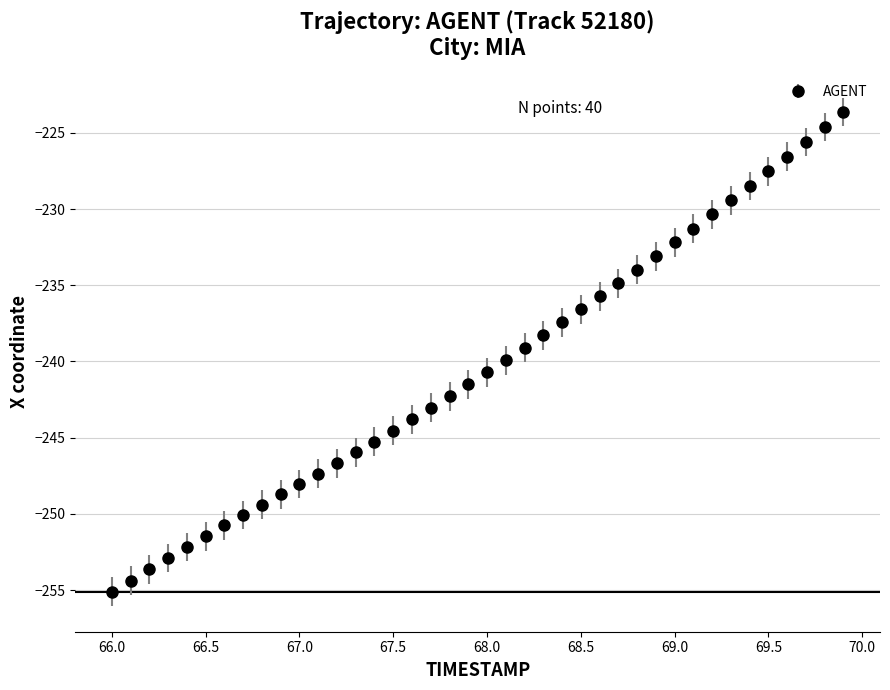

What is the value of the 31st point from the left?

-232.2